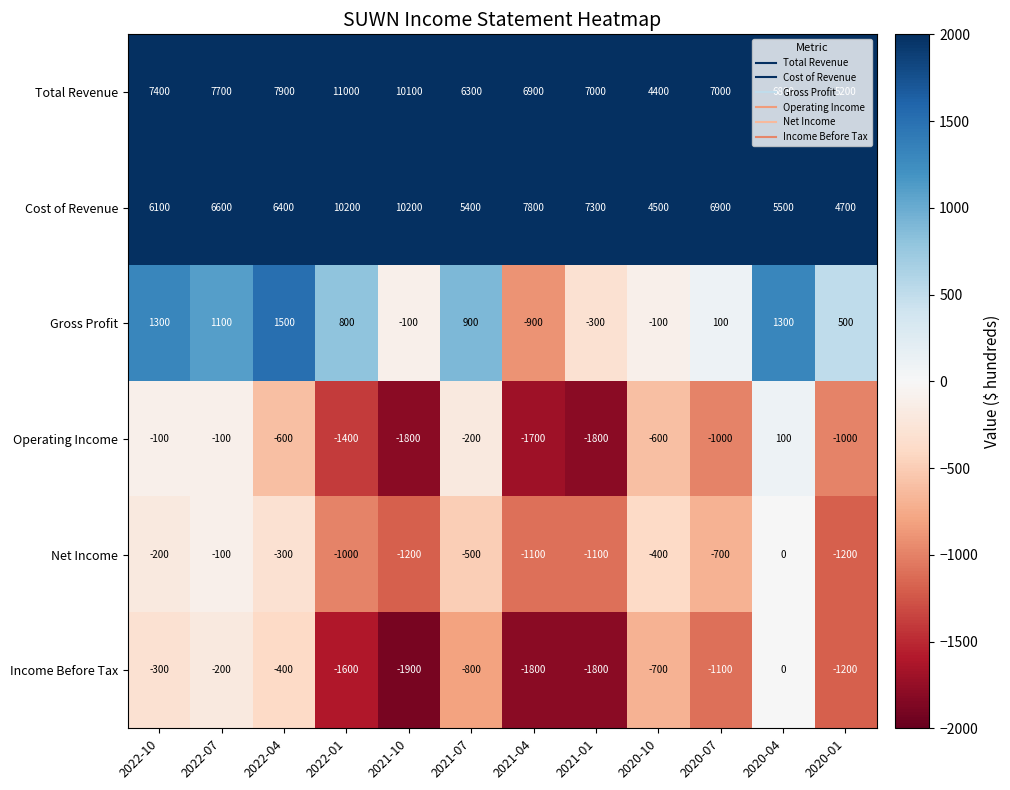

Is it true that Income Before Tax equals -1182 at 2020-10?

False